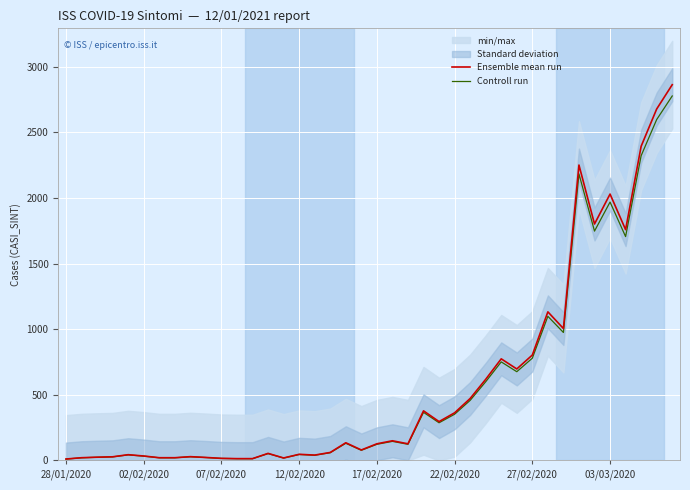

What is the difference between the maximum and minimum values in the Ensemble mean run series?

2851.0